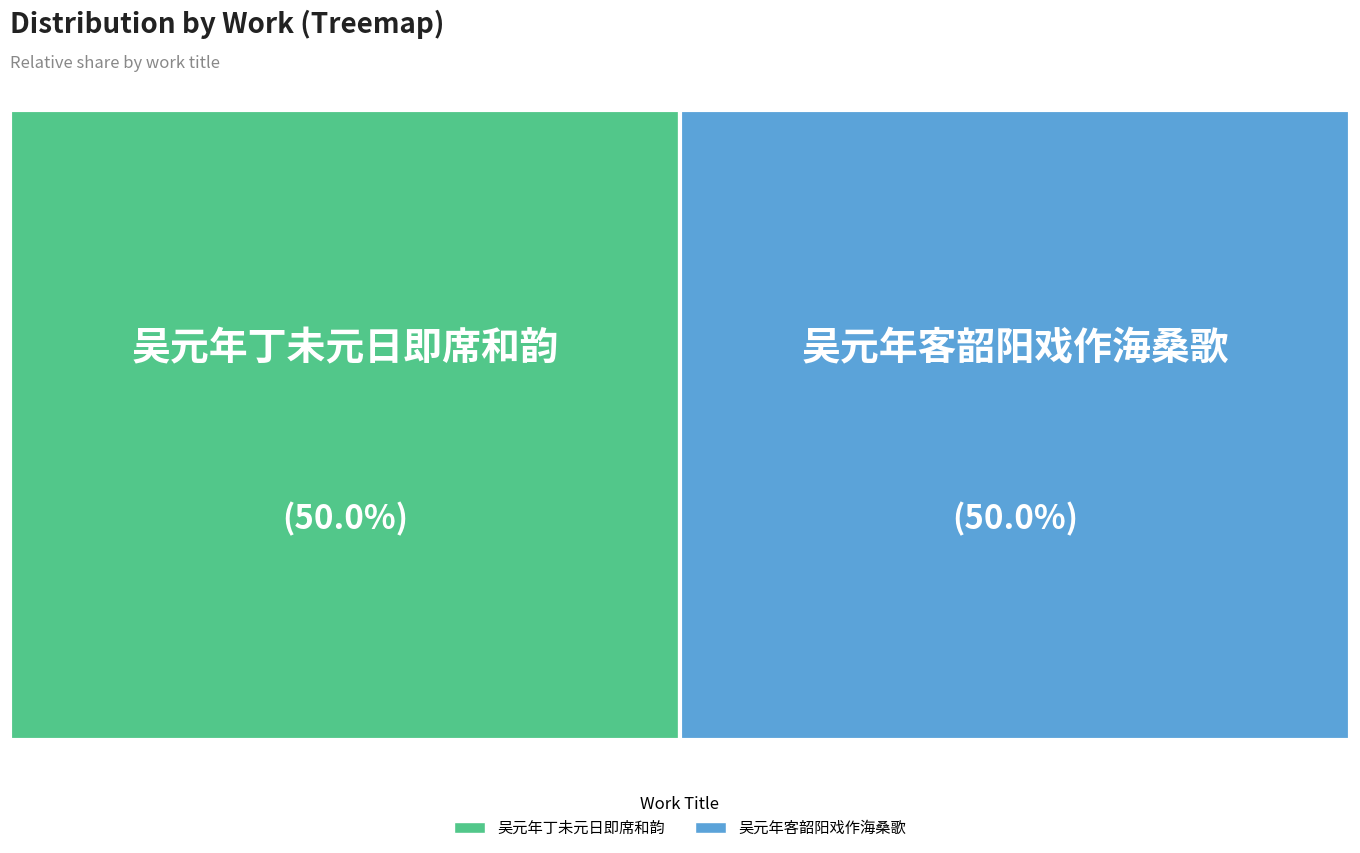

To the nearest percent, what is the combined percentage of 吴元年丁未元日即席和韵 and 吴元年客韶阳戏作海桑歌?

100%